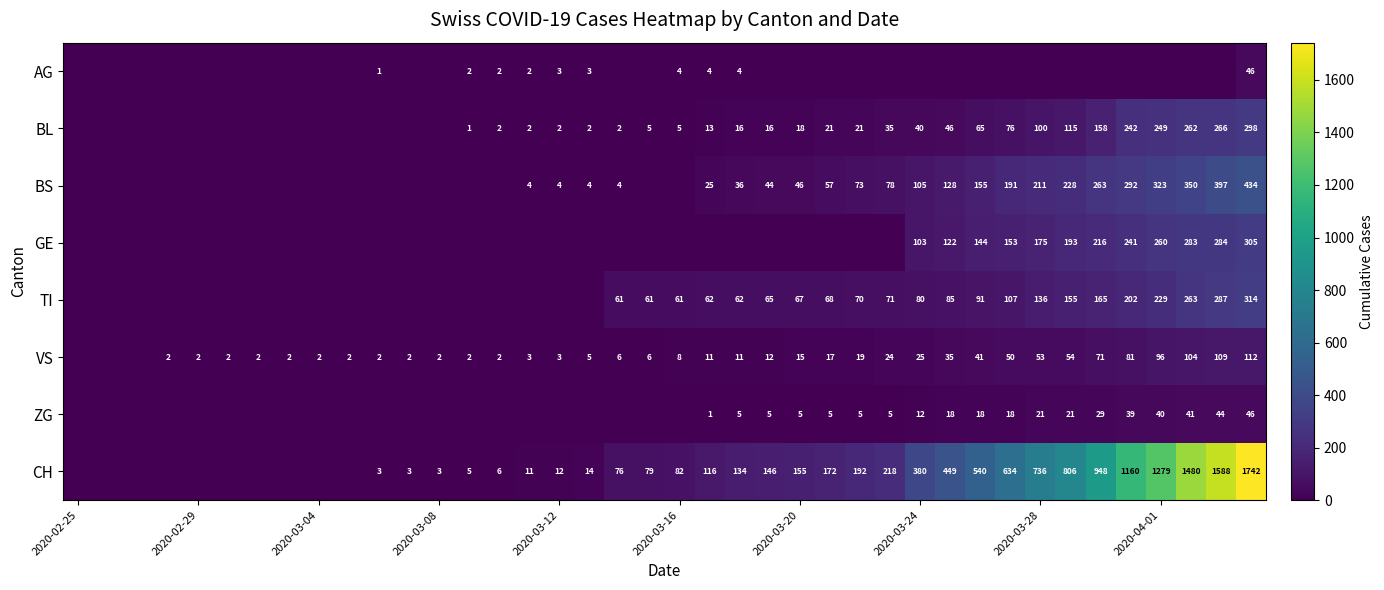

Is it true that CH equals 238 at 2020-03-20?

False